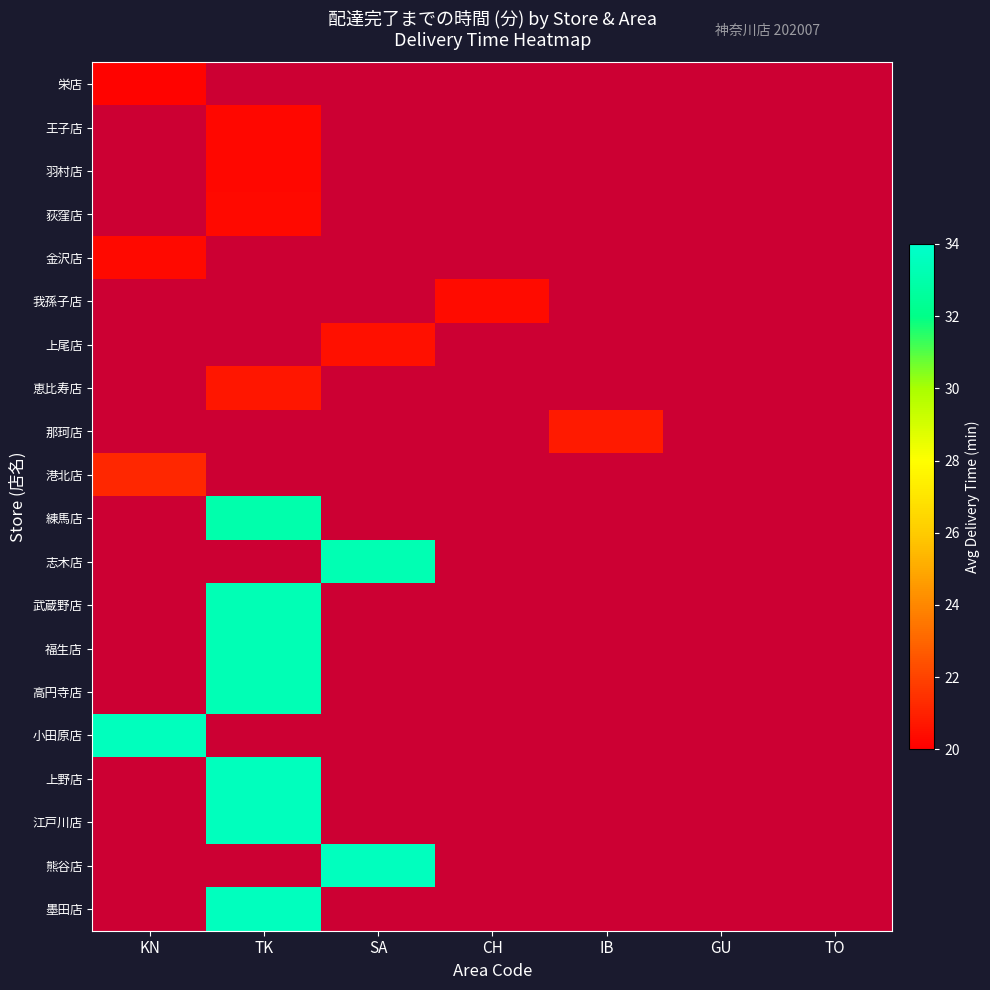

Reading left to right, list all the values displayed in this chart.

栄店: KN=20.1	TK=-1.0	SA=-1.0	CH=-1.0	IB=-1.0	GU=-1.0	TO=-1.0
王子店: KN=-1.0	TK=20.2	SA=-1.0	CH=-1.0	IB=-1.0	GU=-1.0	TO=-1.0
羽村店: KN=-1.0	TK=20.2	SA=-1.0	CH=-1.0	IB=-1.0	GU=-1.0	TO=-1.0
荻窪店: KN=-1.0	TK=20.3	SA=-1.0	CH=-1.0	IB=-1.0	GU=-1.0	TO=-1.0
金沢店: KN=20.3	TK=-1.0	SA=-1.0	CH=-1.0	IB=-1.0	GU=-1.0	TO=-1.0
我孫子店: KN=-1.0	TK=-1.0	SA=-1.0	CH=20.4	IB=-1.0	GU=-1.0	TO=-1.0
上尾店: KN=-1.0	TK=-1.0	SA=20.5	CH=-1.0	IB=-1.0	GU=-1.0	TO=-1.0
恵比寿店: KN=-1.0	TK=20.7	SA=-1.0	CH=-1.0	IB=-1.0	GU=-1.0	TO=-1.0
那珂店: KN=-1.0	TK=-1.0	SA=-1.0	CH=-1.0	IB=20.8	GU=-1.0	TO=-1.0
港北店: KN=21.2	TK=-1.0	SA=-1.0	CH=-1.0	IB=-1.0	GU=-1.0	TO=-1.0
練馬店: KN=-1.0	TK=33.1	SA=-1.0	CH=-1.0	IB=-1.0	GU=-1.0	TO=-1.0
志木店: KN=-1.0	TK=-1.0	SA=33.2	CH=-1.0	IB=-1.0	GU=-1.0	TO=-1.0
武蔵野店: KN=-1.0	TK=33.3	SA=-1.0	CH=-1.0	IB=-1.0	GU=-1.0	TO=-1.0
福生店: KN=-1.0	TK=33.3	SA=-1.0	CH=-1.0	IB=-1.0	GU=-1.0	TO=-1.0
高円寺店: KN=-1.0	TK=33.3	SA=-1.0	CH=-1.0	IB=-1.0	GU=-1.0	TO=-1.0
小田原店: KN=33.5	TK=-1.0	SA=-1.0	CH=-1.0	IB=-1.0	GU=-1.0	TO=-1.0
上野店: KN=-1.0	TK=33.5	SA=-1.0	CH=-1.0	IB=-1.0	GU=-1.0	TO=-1.0
江戸川店: KN=-1.0	TK=33.5	SA=-1.0	CH=-1.0	IB=-1.0	GU=-1.0	TO=-1.0
熊谷店: KN=-1.0	TK=-1.0	SA=33.6	CH=-1.0	IB=-1.0	GU=-1.0	TO=-1.0
墨田店: KN=-1.0	TK=33.6	SA=-1.0	CH=-1.0	IB=-1.0	GU=-1.0	TO=-1.0